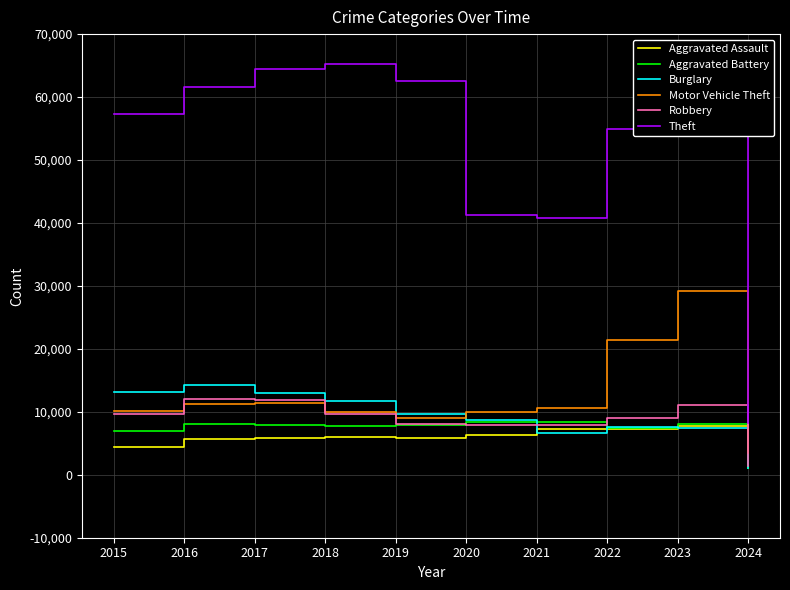

List the series in order of their peak value, lowest first.

Aggravated Assault, Aggravated Battery, Robbery, Burglary, Motor Vehicle Theft, Theft